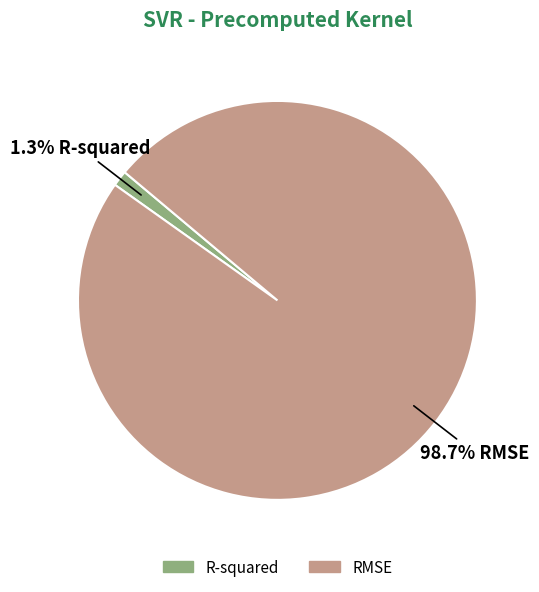

Which slice represents more than half of the pie?

RMSE